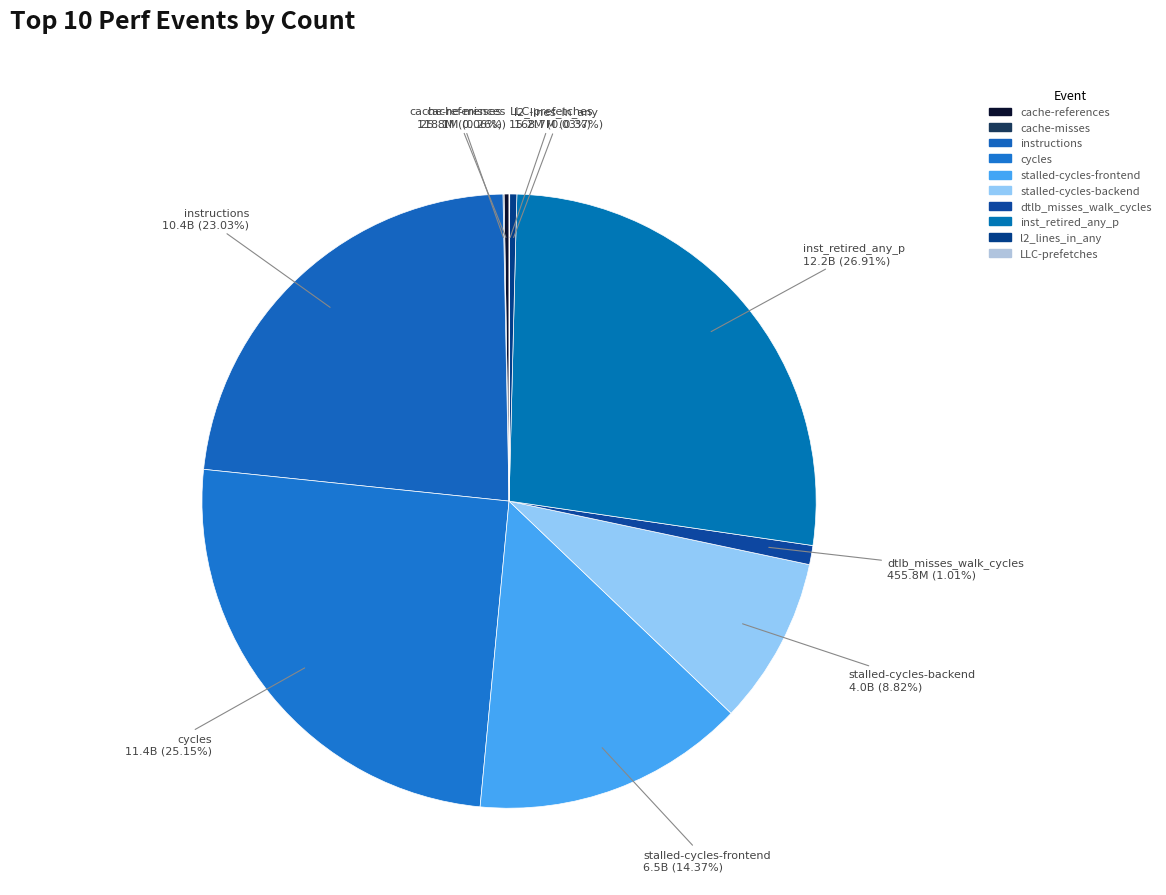

Which slice is the smallest?

LLC-prefetches